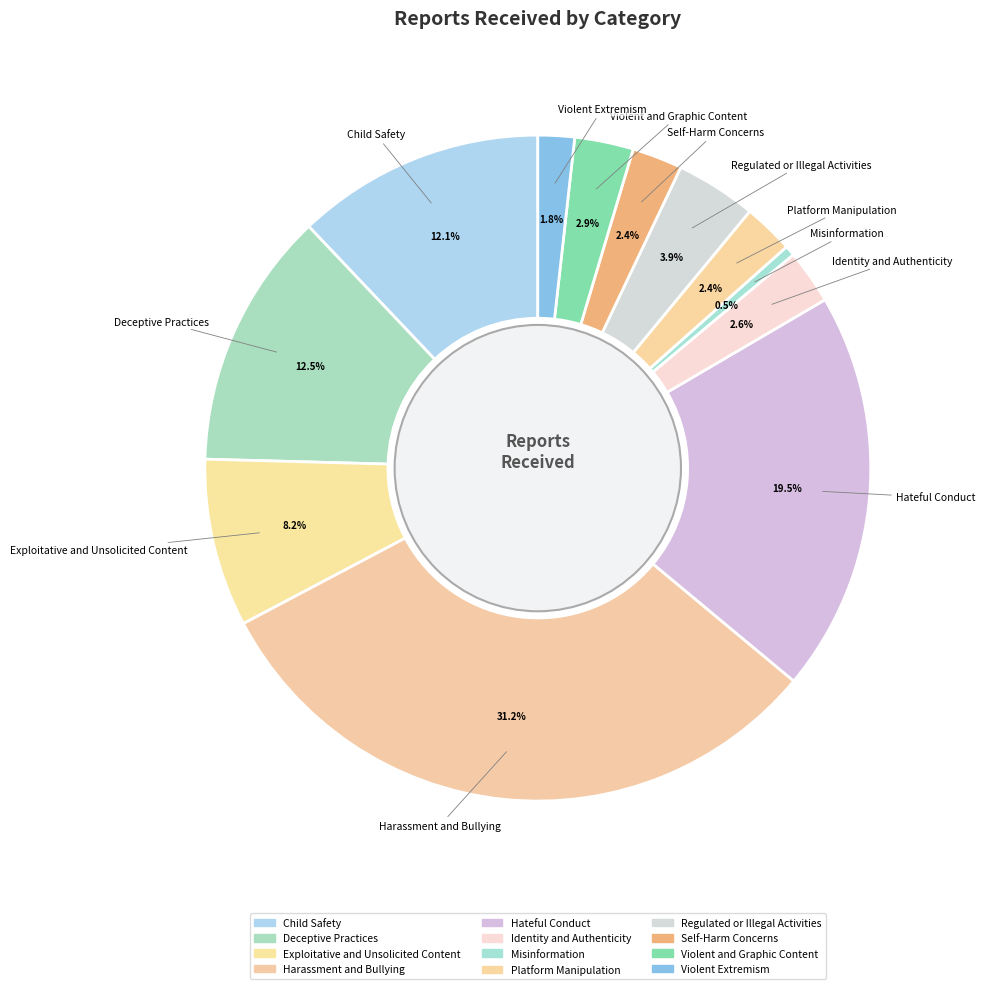

Count the number of slices in the pie.

12